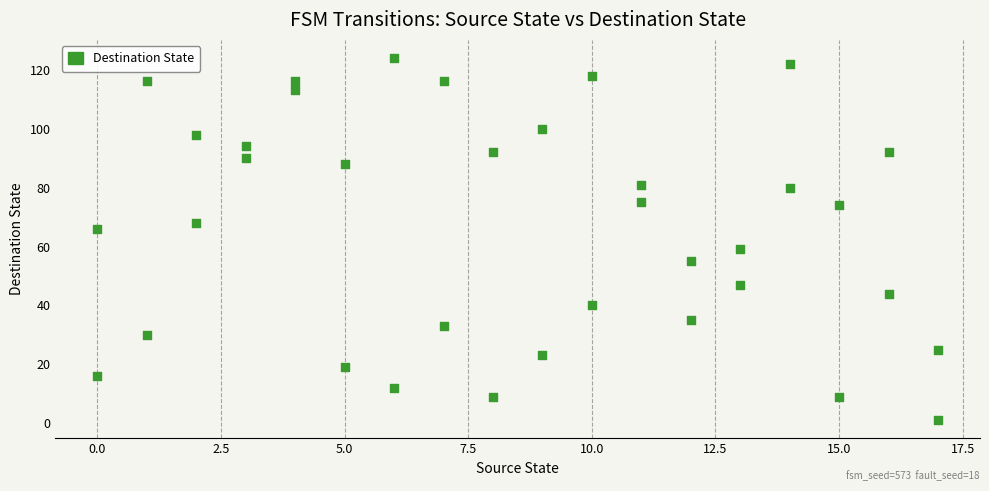

What is the range of Y values (max minus min)?

123